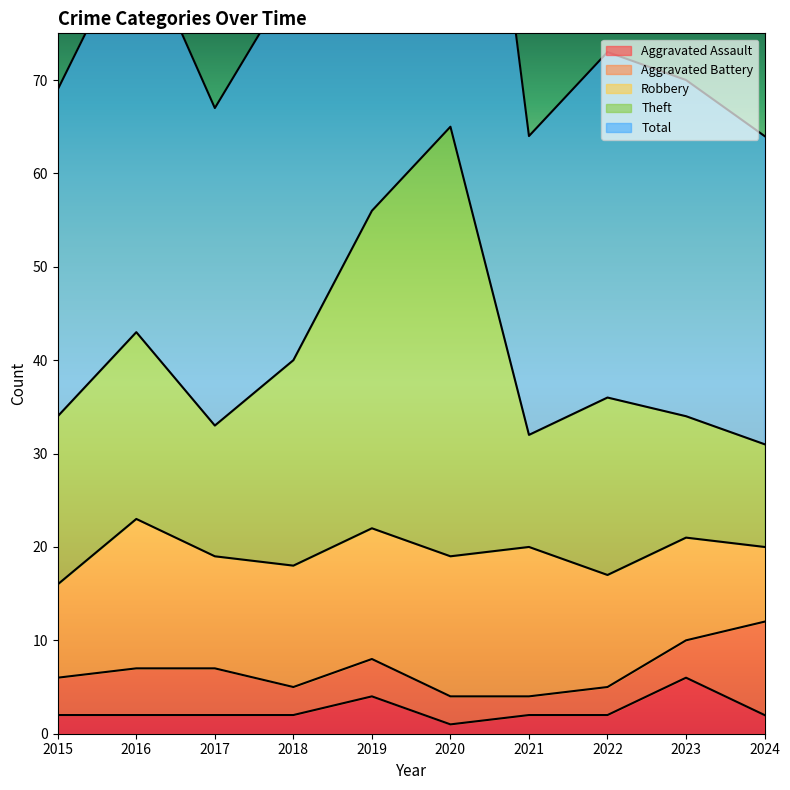

In Theft, how many points are higher than both neighbors (excluding endpoints)?

3